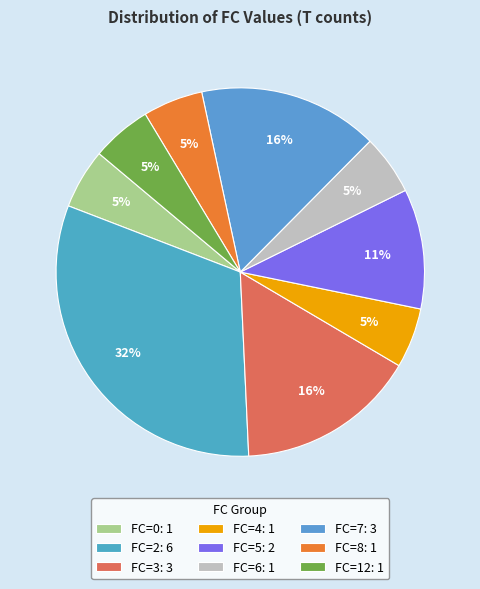

Which slice is the largest?

FC=2